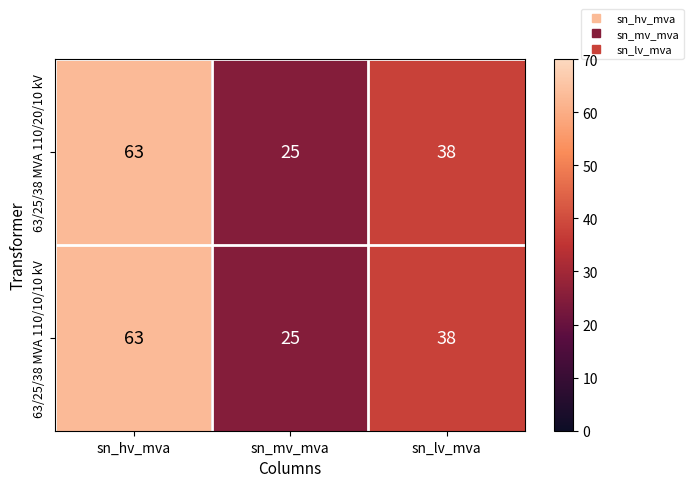

The 63/25/38 MVA 110/10/10 kV series shows 38 at sn_lv_mva. True or false?

True